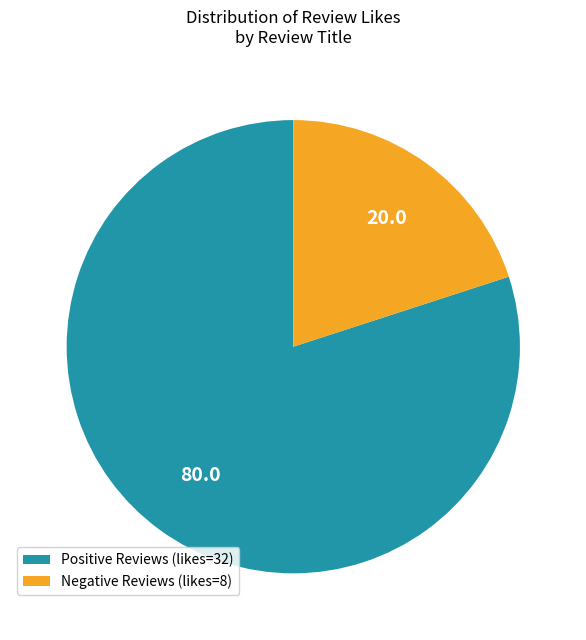

Rank the categories by value from highest to lowest.

Positive Reviews (likes=32), Negative Reviews (likes=8)